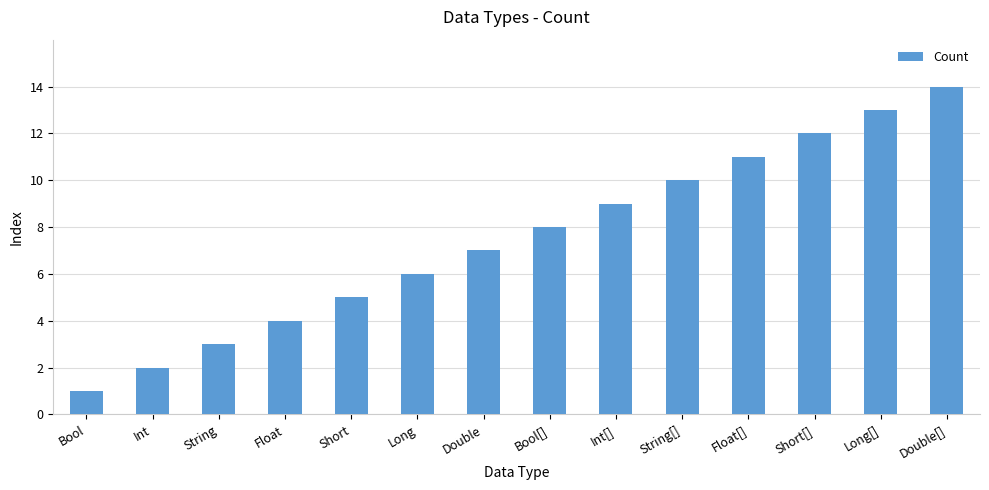

List the labels in order of value, smallest first.

Bool, Int, String, Float, Short, Long, Double, Bool[], Int[], String[], Float[], Short[], Long[], Double[]